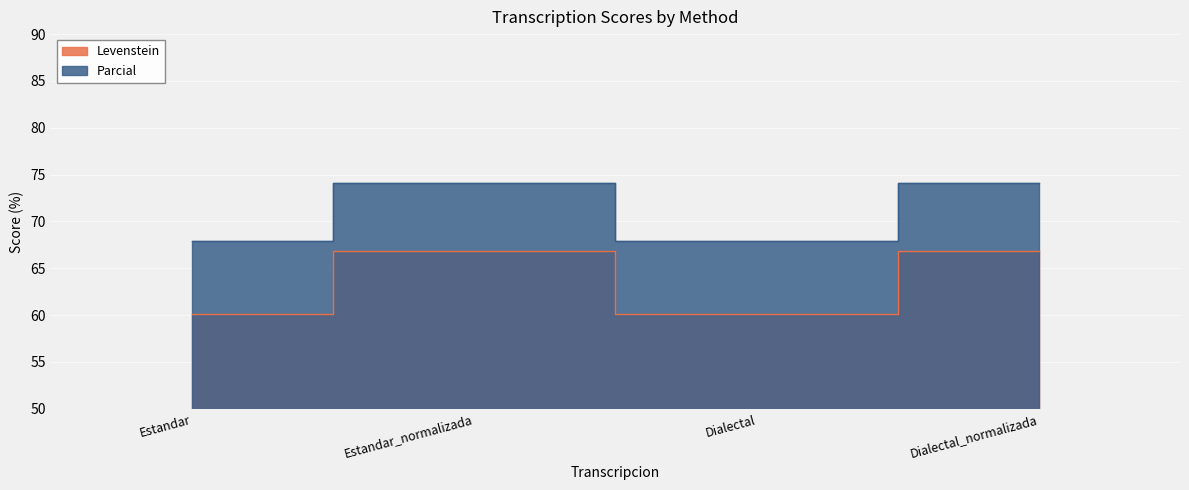

What position from the left is Estandar_normalizada?

2